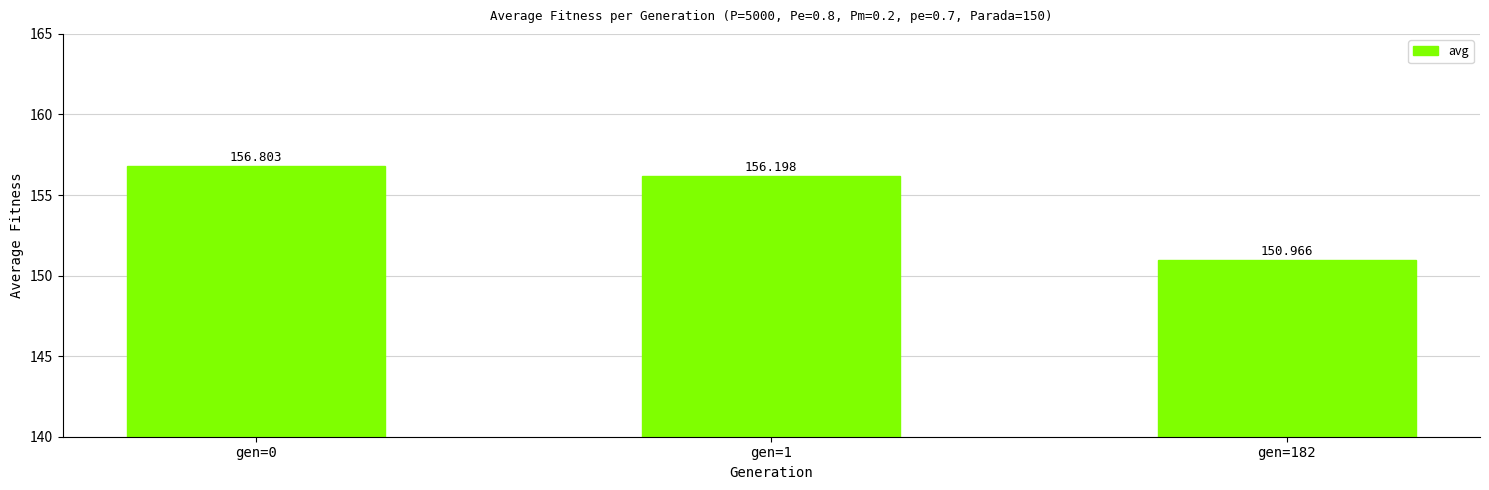

Reading left to right, what are all the values shown in this chart?

gen=0=156.8	gen=1=156.2	gen=182=151.0